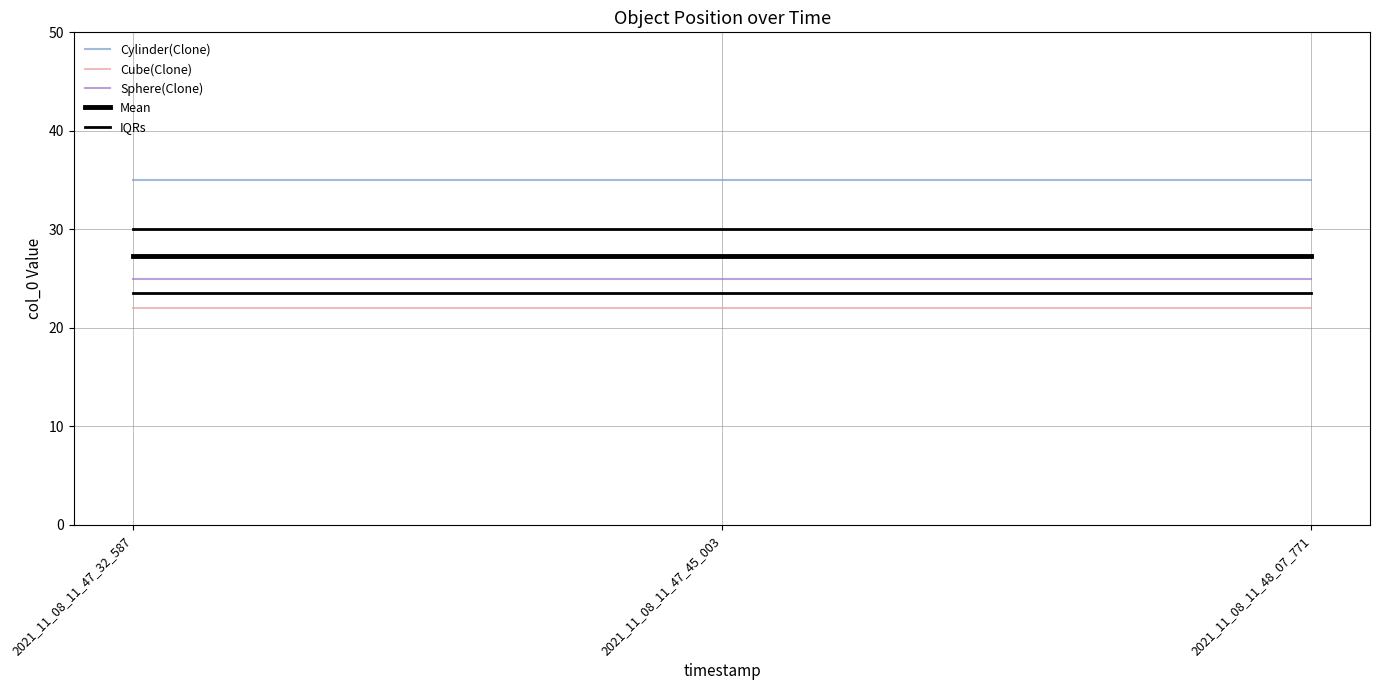

Does the chart display data point markers on the line(s)?

No